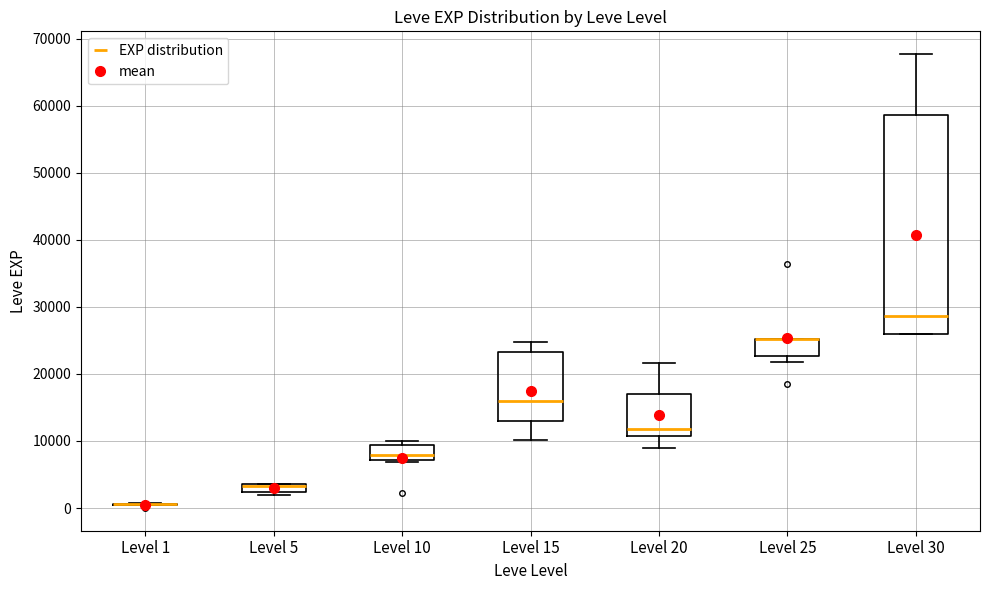

Where is the upper edge of the box for Level 30 on the y-axis? The values are not printed on the chart, so give them approximately, as read against the axis.

59000